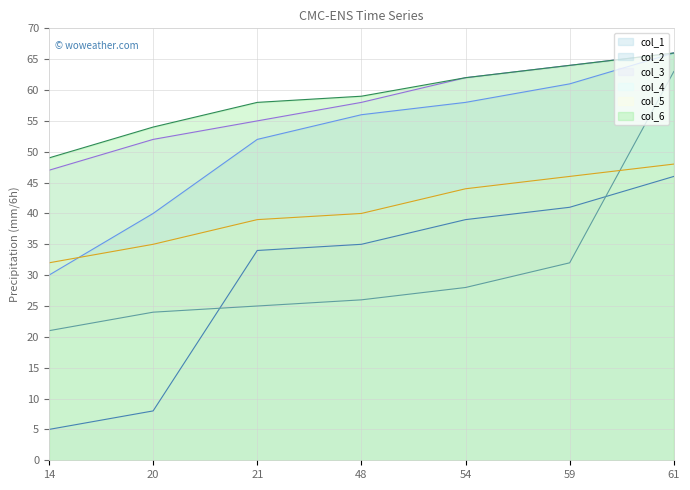

Which series has the widest spread of values?

col_4